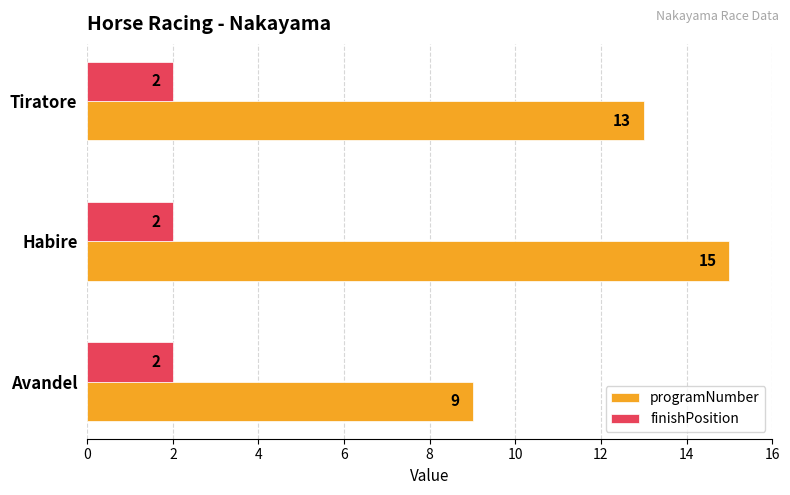

The programNumber series shows 25 at Habire. True or false?

False